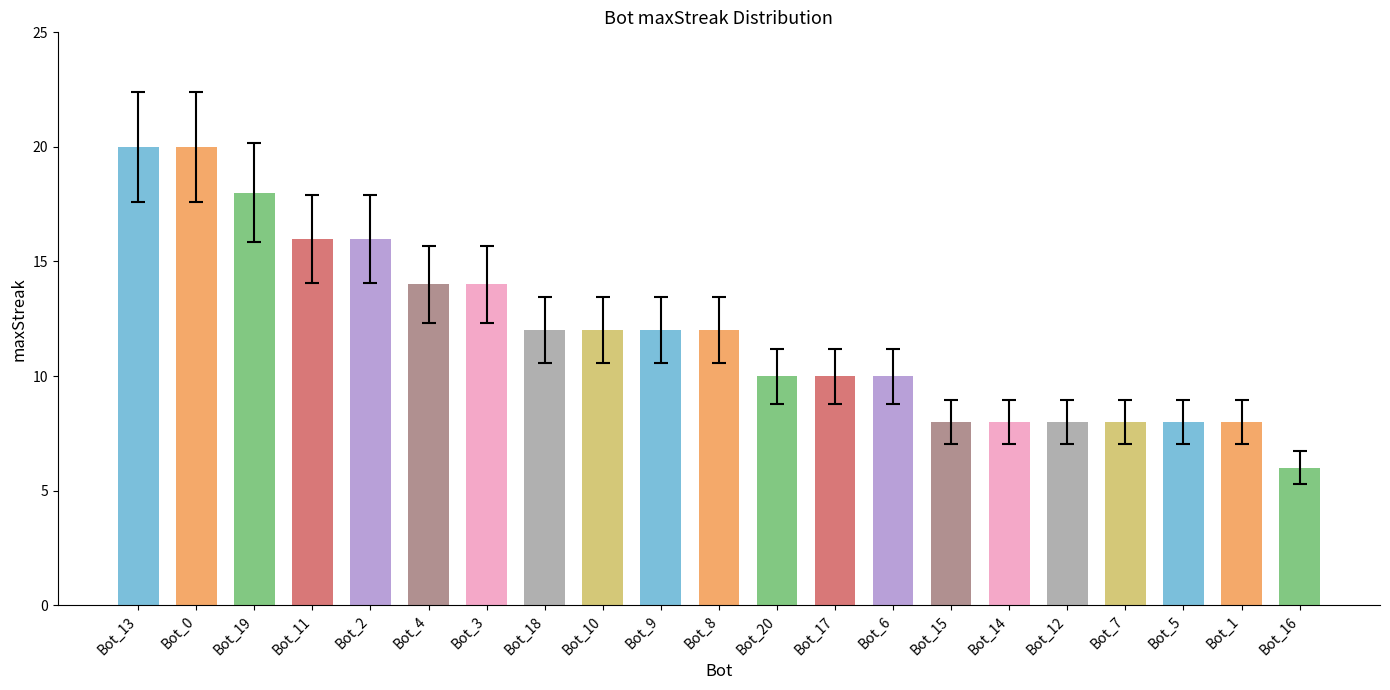

What position from the right is Bot_2?

17